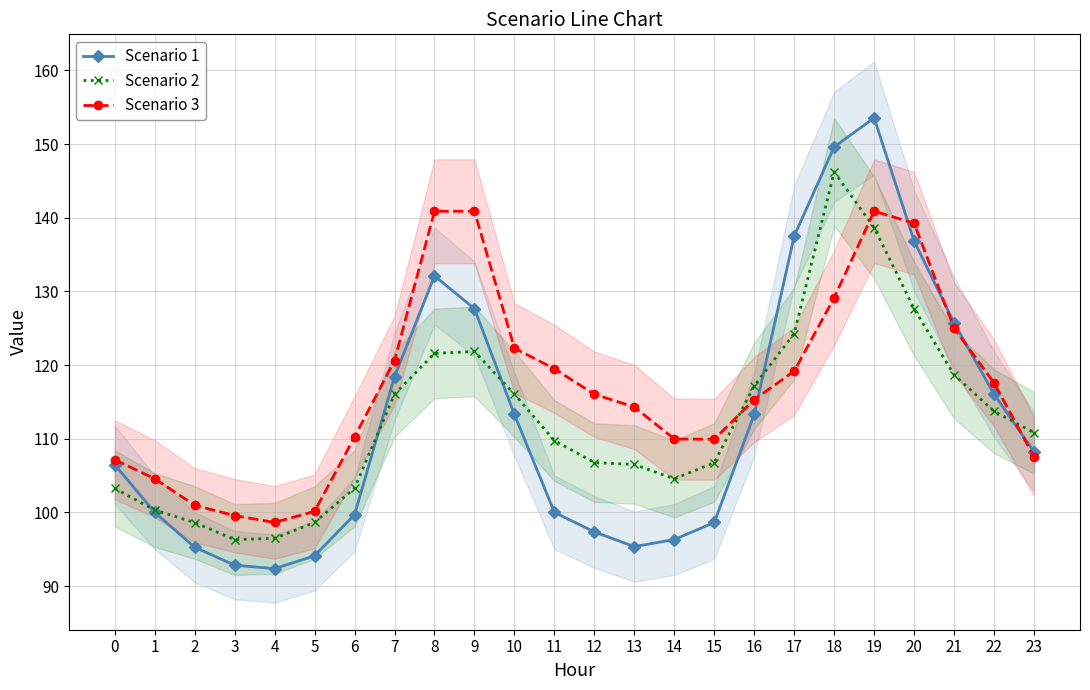

At how many categories does at least one series exceed 145?

2